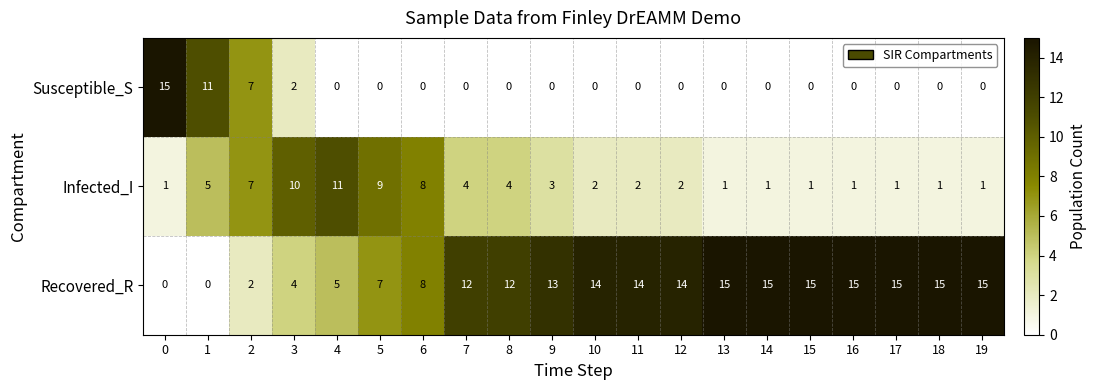

What is the difference between the highest and lowest values at 6?

8